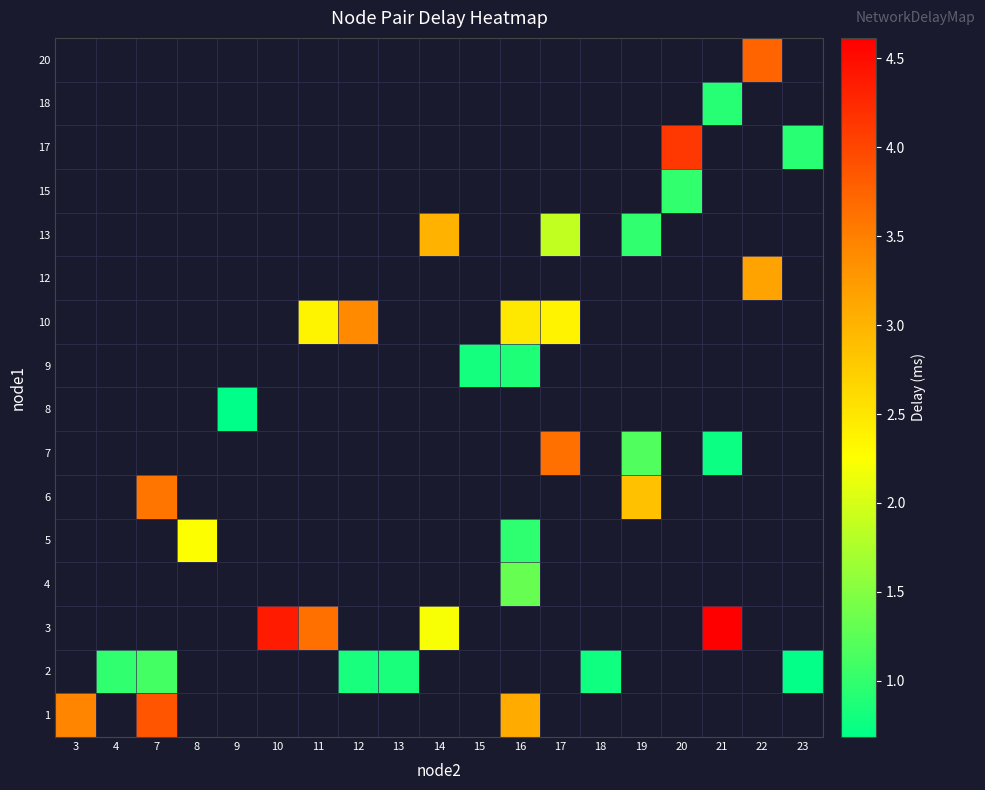

Which has a higher value, 23 or 19?

19